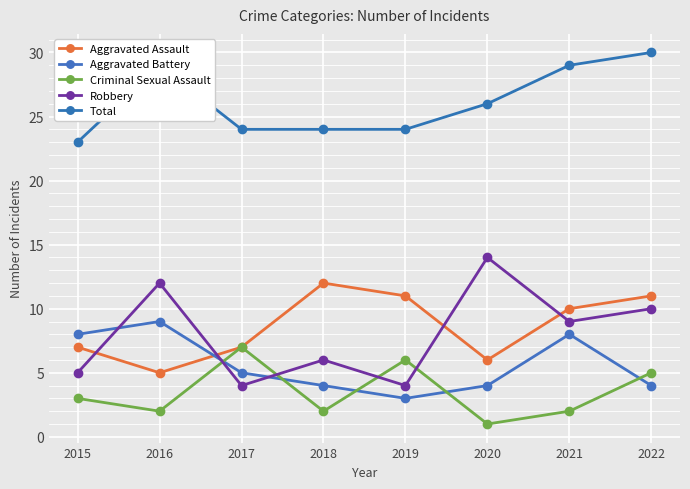

True or false: Aggravated Battery and Total intersect in this chart.

False